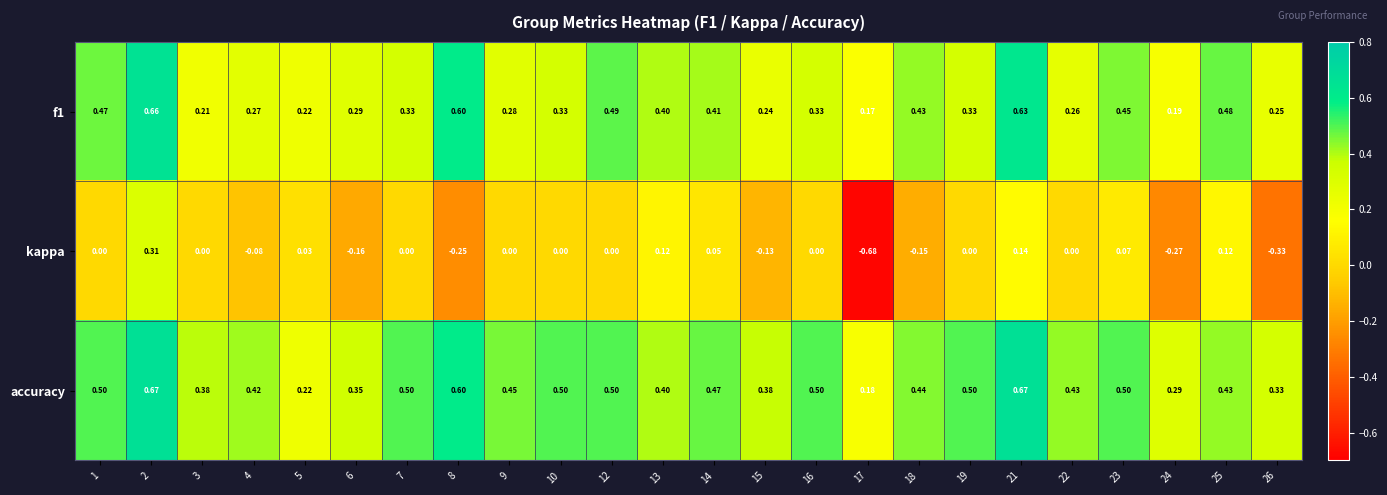

Which series has the largest range (max minus min)?

kappa